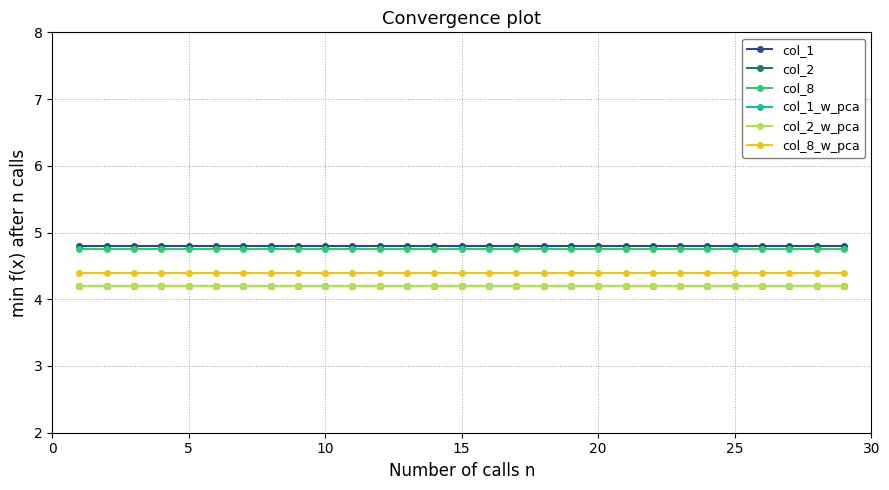

True or false: col_2 and col_2_w_pca intersect in this chart.

False